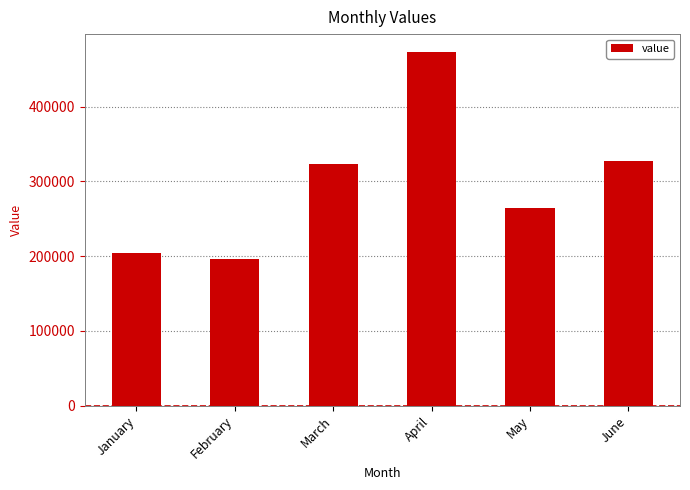

Where is the data nearest to the value 334691?

June